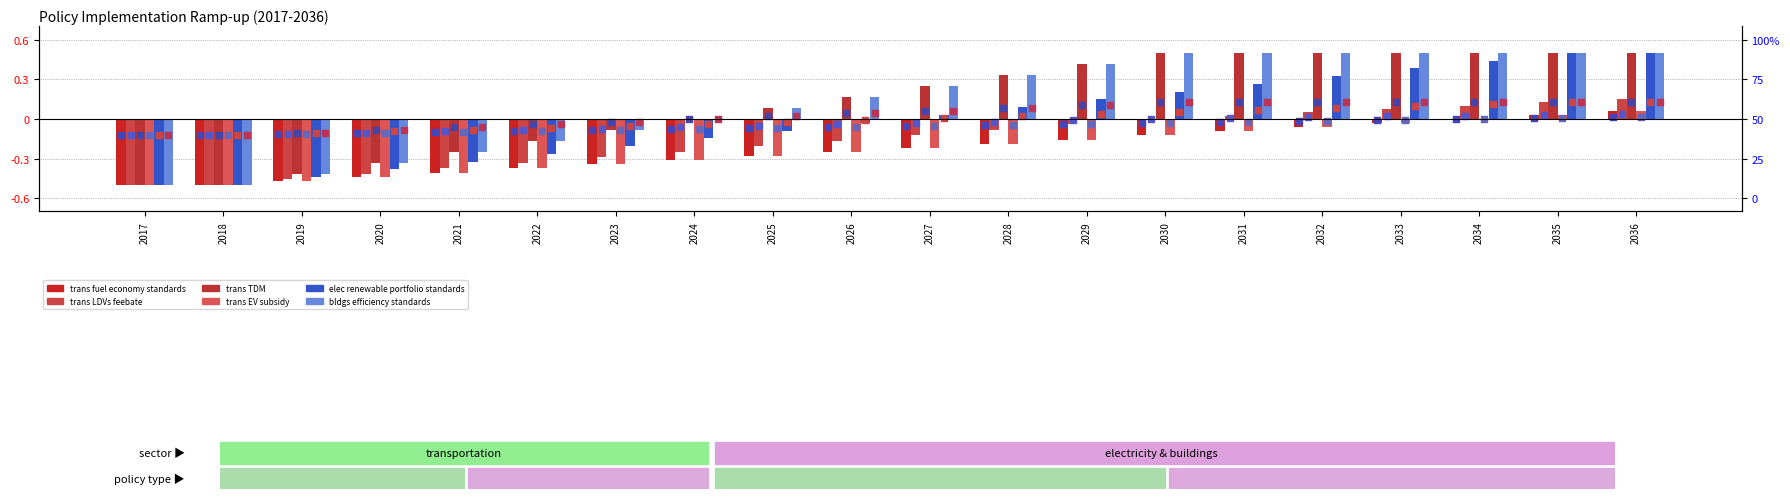

Is the value of trans fuel economy standards at 2032 greater than the value of bldgs efficiency standards at 2028?

No